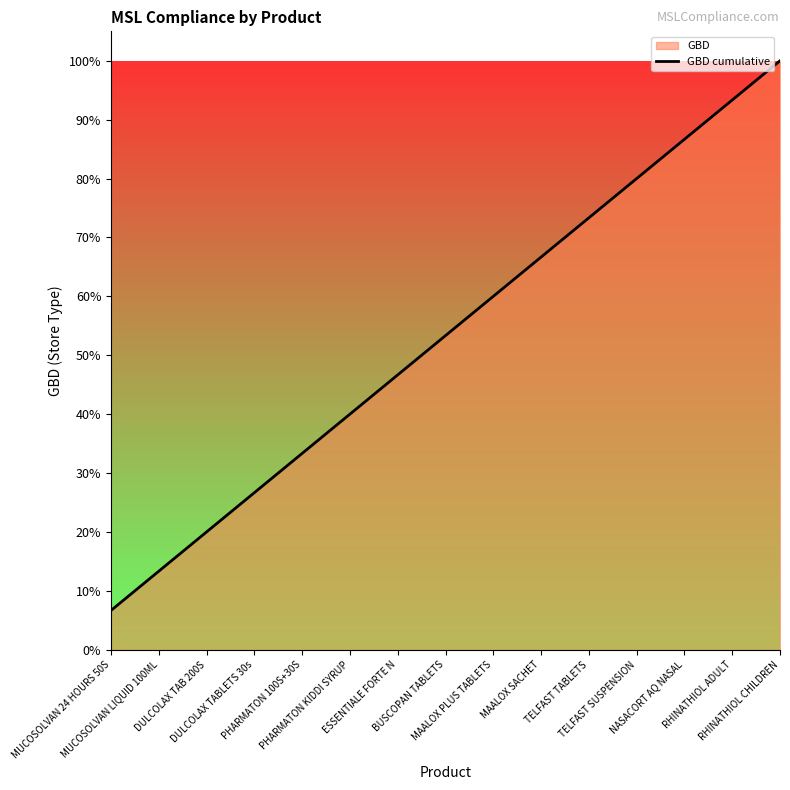

True or false: the data shows 0.3 at BUSCOPAN TABLETS.

False